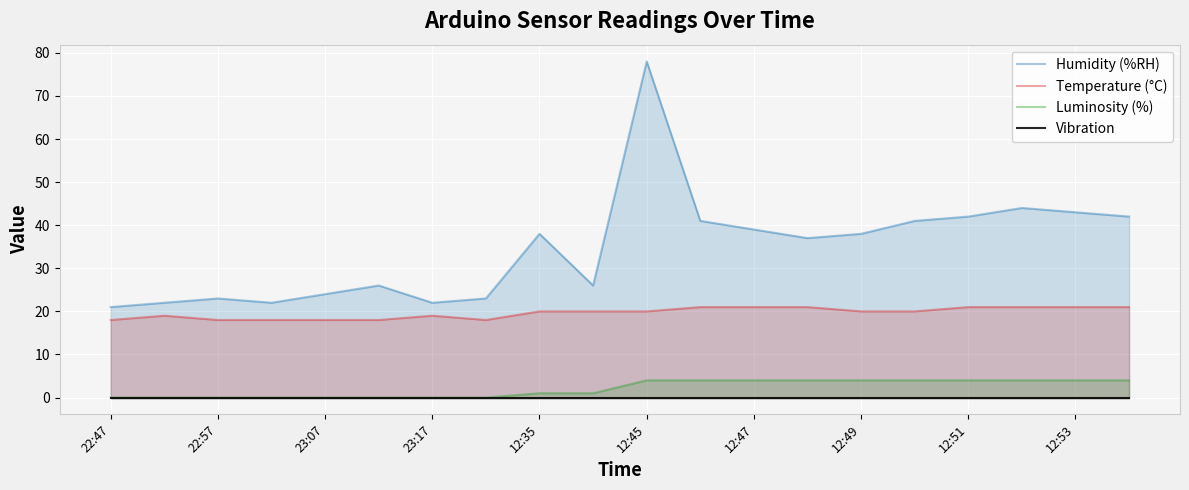

What is the sum of all Luminosity (%) values?

42